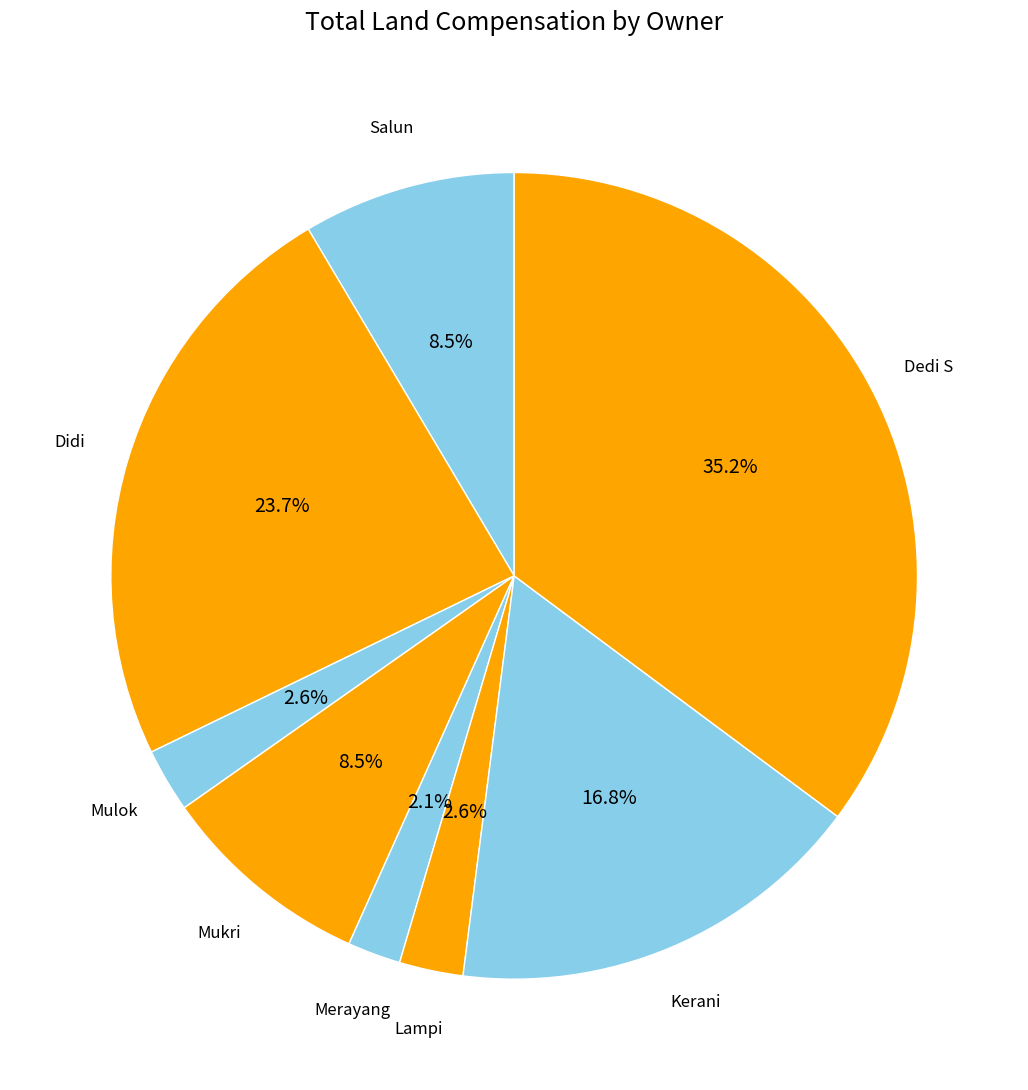

Does any single category account for the majority?

No